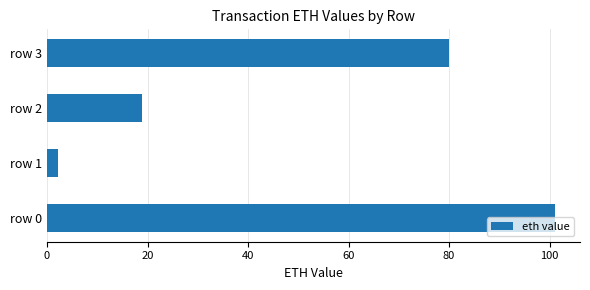

What is the average value?

50.5